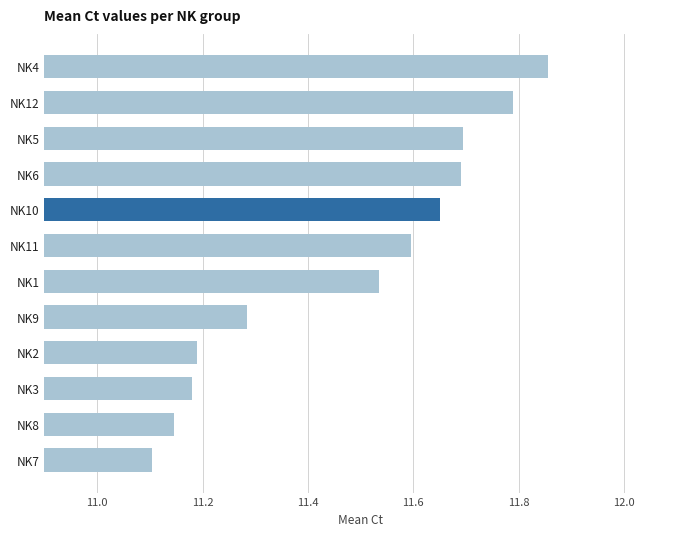

What is the label of the 5th bar from the bottom?

NK9